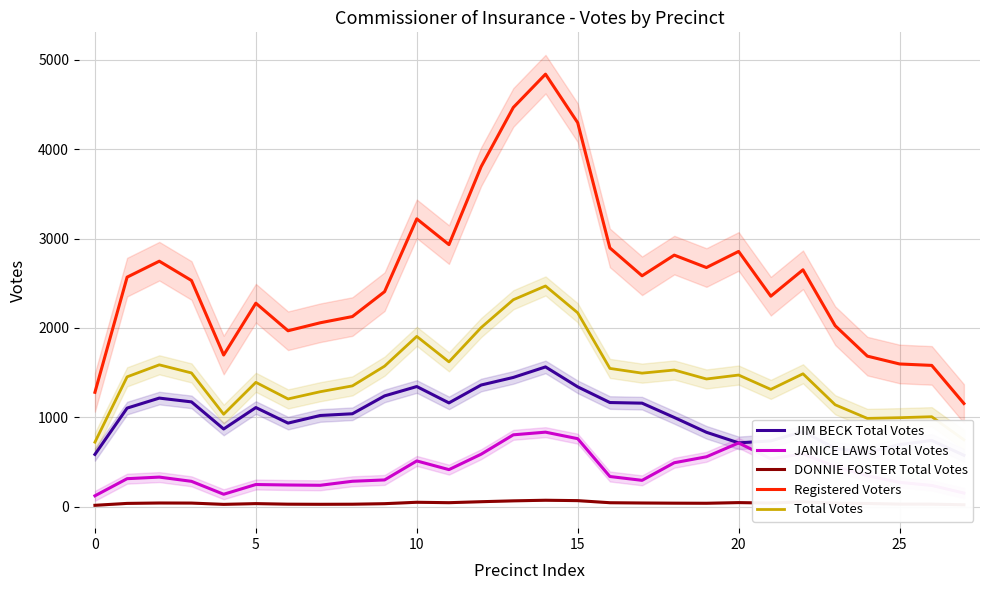

Reading left to right, extract all data points from this chart.

JIM BECK Total Votes: 585.0	1103.3	1215.3	1173.0	869.7	1109.3	935.3	1020.7	1040.0	1240.0	1344.7	1161.7	1361.7	1446.7	1564.3	1341.3	1165.7	1158.7	998.7	832.7	714.3	736.3	841.7	652.3	606.3	695.0	741.3	575.3
JANICE LAWS Total Votes: 121.7	313.3	331.0	283.7	139.0	248.0	242.7	239.3	284.3	299.3	512.0	414.7	587.3	804.3	834.0	761.0	337.7	294.7	491.7	558.3	713.3	536.0	591.0	449.3	346.0	272.3	237.7	152.3
DONNIE FOSTER Total Votes: 15.3	36.7	41.3	40.3	26.0	34.3	28.0	26.7	27.7	33.7	49.3	44.7	55.7	65.3	72.0	67.7	44.3	41.3	39.3	38.3	45.7	40.7	54.7	39.0	35.7	28.7	28.0	21.0
Registered Voters: 1280.0	2569.0	2747.7	2531.7	1697.3	2277.7	1969.0	2058.3	2128.0	2406.7	3221.7	2933.3	3806.0	4468.7	4841.0	4298.0	2896.3	2584.3	2815.7	2676.7	2857.0	2356.0	2651.3	2025.7	1685.0	1597.3	1581.3	1154.7
Total Votes: 722.0	1453.3	1587.7	1497.0	1034.7	1391.7	1206.0	1286.7	1352.0	1573.0	1906.0	1621.0	2004.7	2316.3	2470.3	2170.0	1547.7	1494.7	1529.7	1429.3	1473.3	1313.0	1487.3	1140.7	988.0	996.0	1007.0	748.7